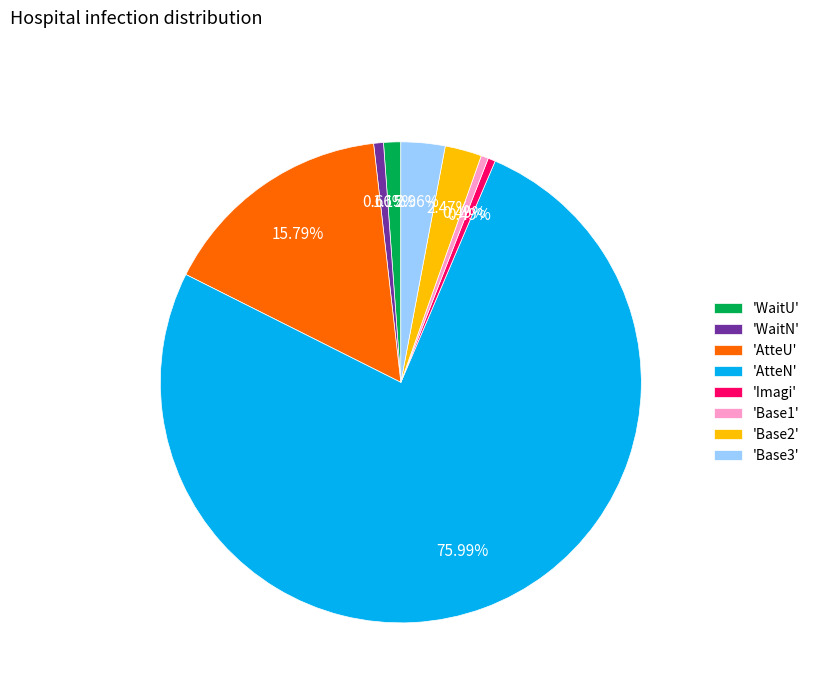

Between 'AtteU' and 'AtteN', which is larger?

'AtteN'